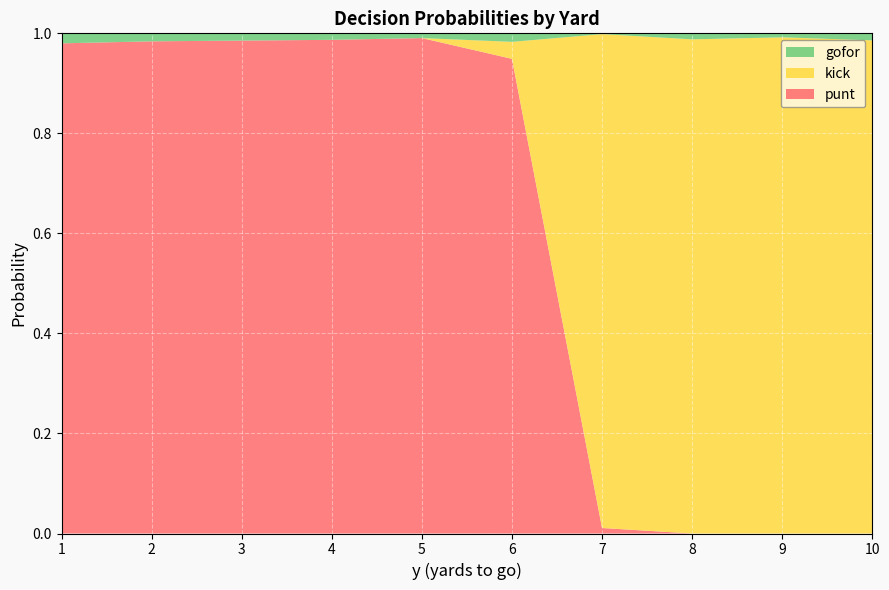

Reading left to right, transcribe all the data shown in this chart.

gofor: 0.0	0.0	0.0	0.0	0.0	0.0	0.0	0.0	0.0	0.0
kick: 0.0	0.0	0.0	0.0	0.0	0.0	1.0	1.0	1.0	1.0
punt: 1.0	1.0	1.0	1.0	1.0	0.9	0.0	0.0	0.0	0.0